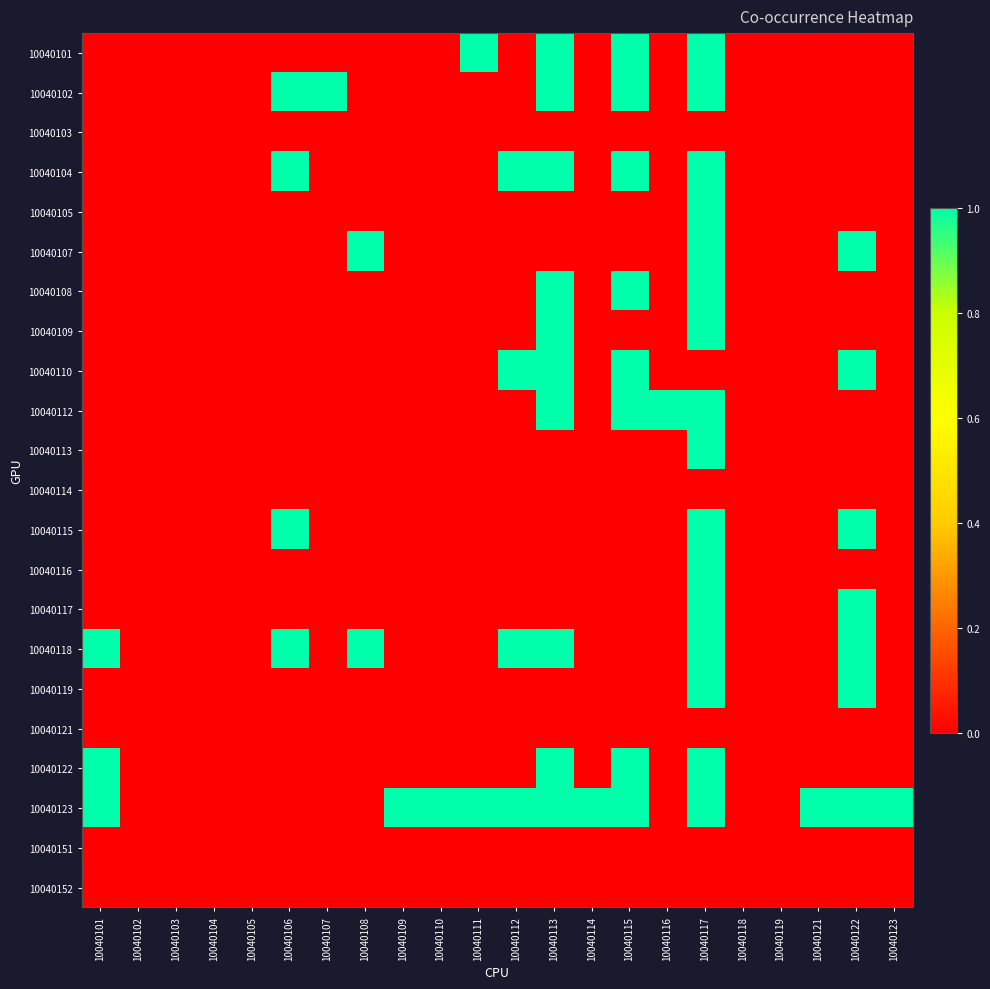

Between 10040116 and 10040123, which is larger?

10040116